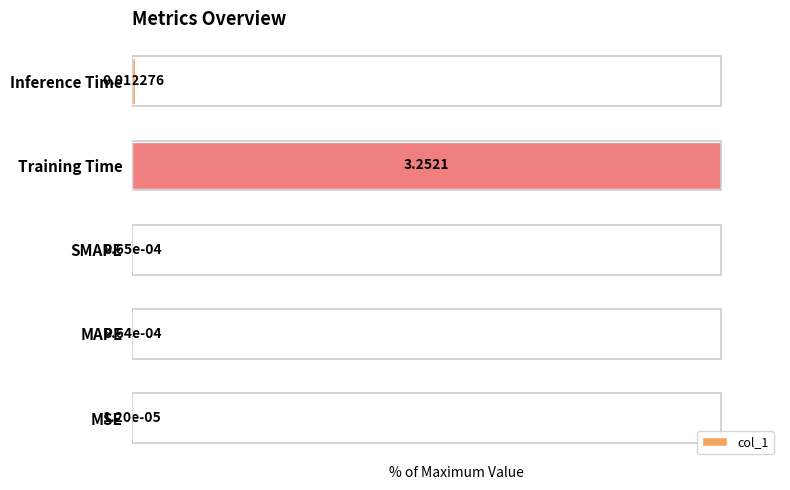

Are the bars horizontal?

Yes